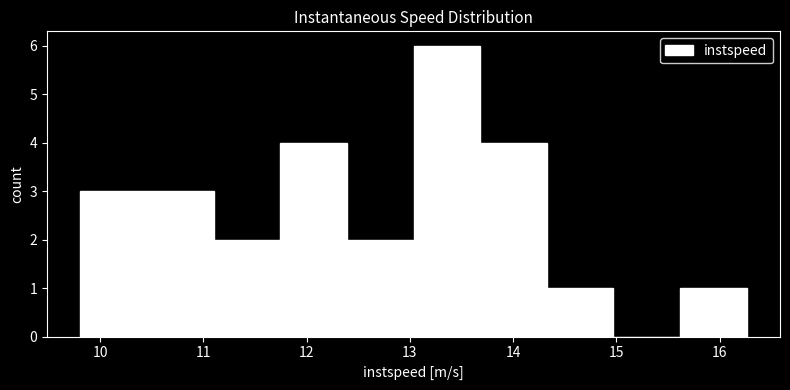

Over which range of the x-axis is the bar tallest?

13.0 to 13.7